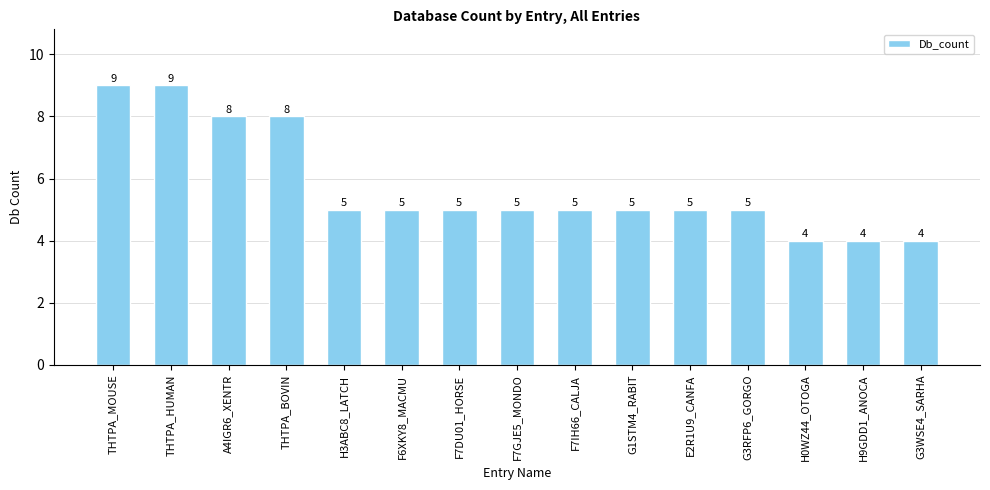

What is the difference between the values at H3ABC8_LATCH and THTPA_HUMAN?

4